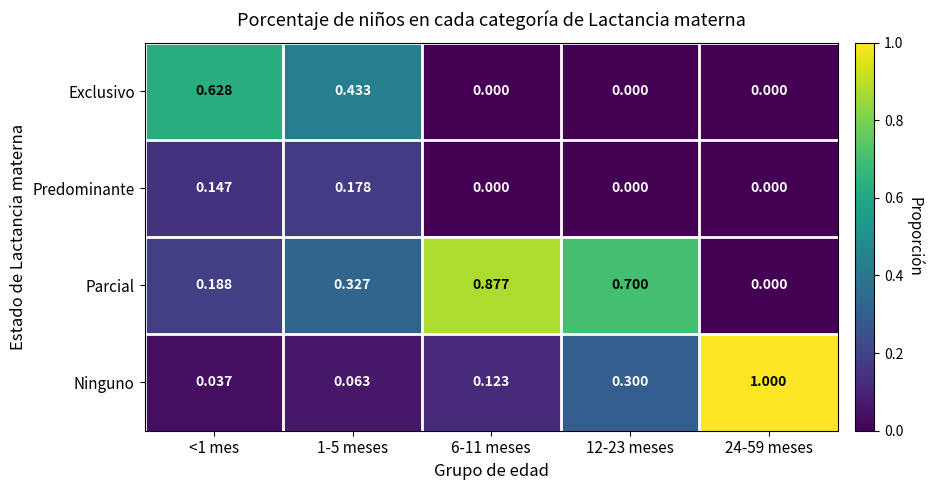

Rank the series by their maximum value, from highest to lowest.

Ninguno, Parcial, Exclusivo, Predominante